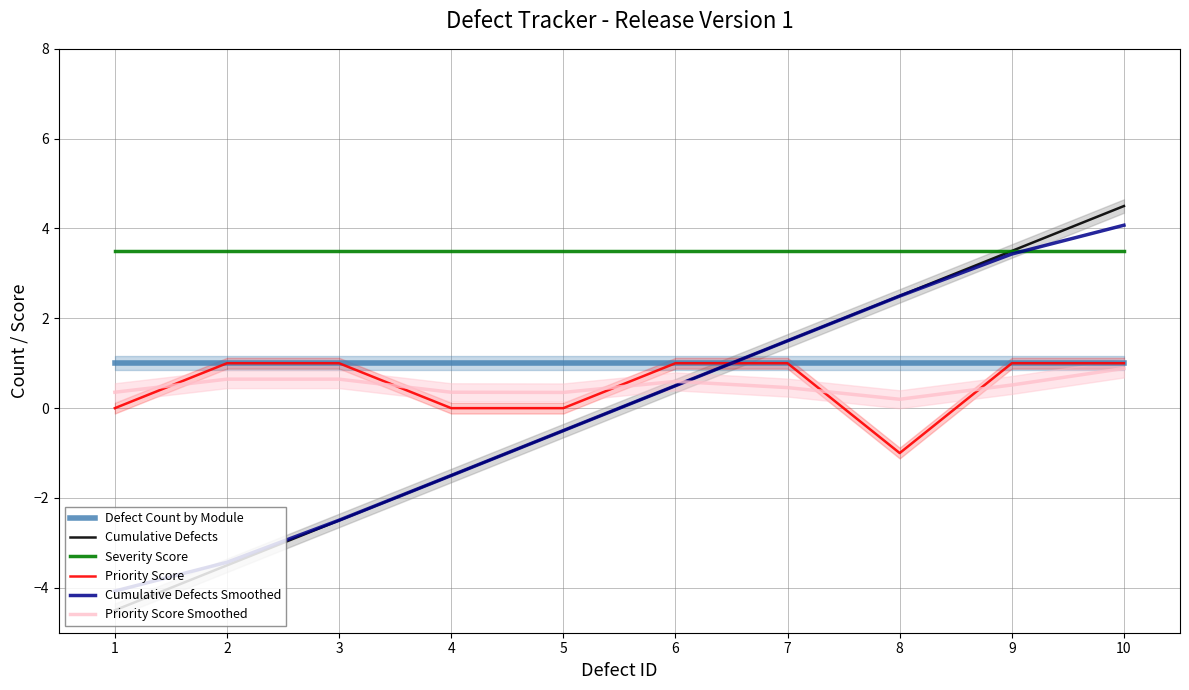

True or false: Cumulative Defects and Defect Count by Module intersect in this chart.

True